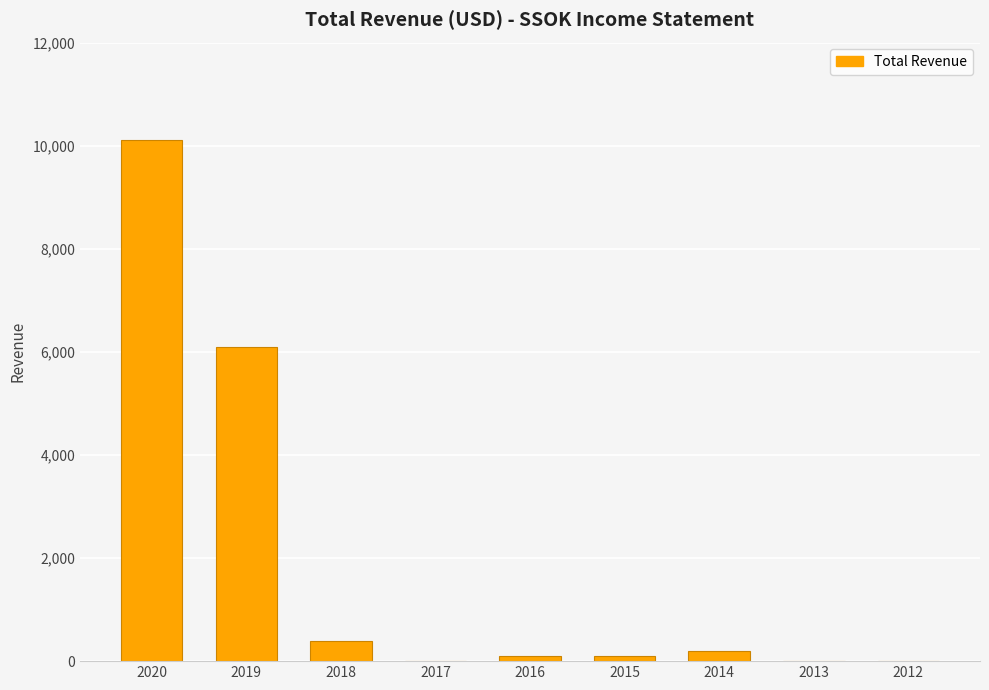

What is the greatest value displayed?

10100